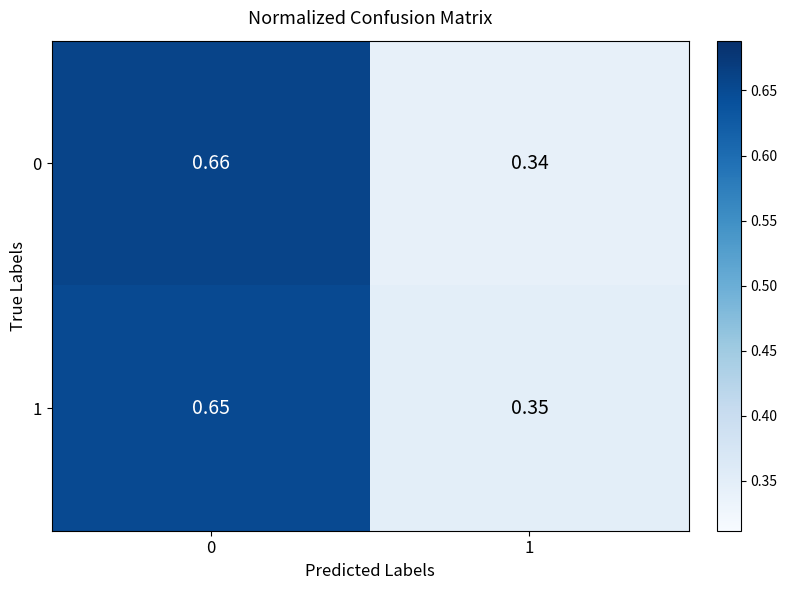

Is the value of 1 at 0 greater than the value of 0 at 1?

Yes